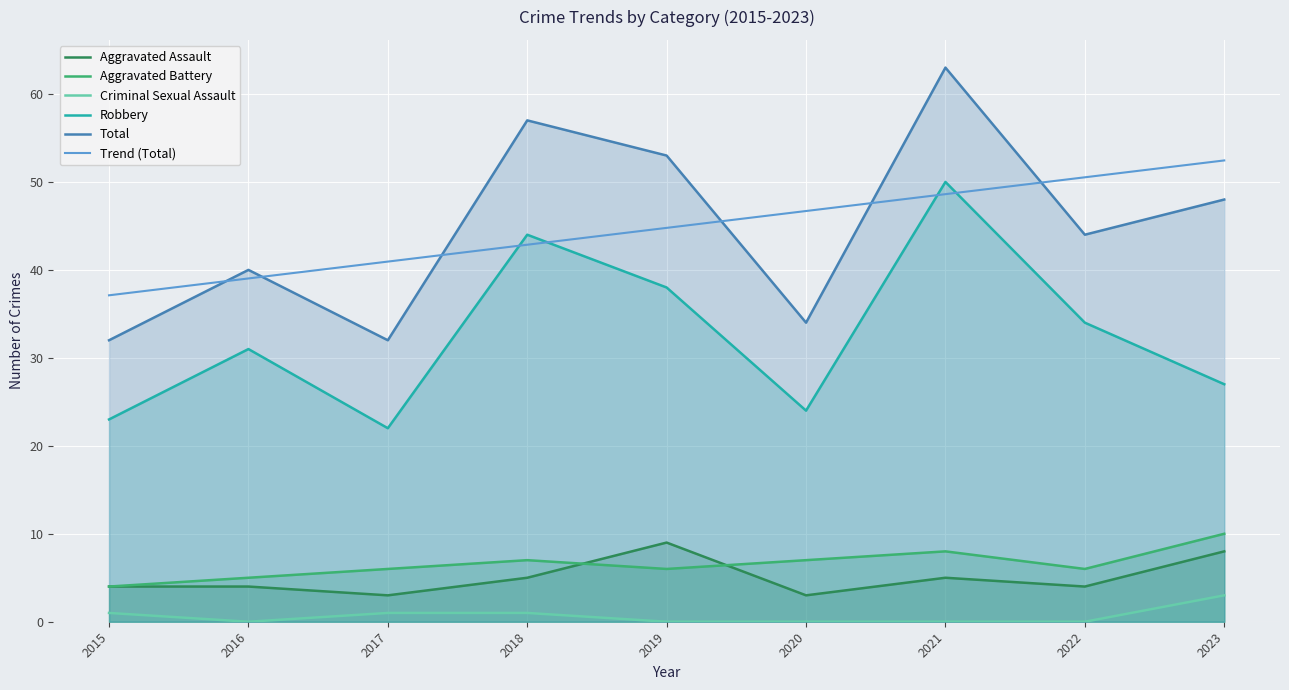

Reading right to left, what are all the values shown in this chart?

Aggravated Assault: 8.0	4.0	5.0	3.0	9.0	5.0	3.0	4.0	4.0
Aggravated Battery: 10.0	6.0	8.0	7.0	6.0	7.0	6.0	5.0	4.0
Criminal Sexual Assault: 3.0	0.0	0.0	0.0	0.0	1.0	1.0	0.0	1.0
Robbery: 27.0	34.0	50.0	24.0	38.0	44.0	22.0	31.0	23.0
Total: 48.0	44.0	63.0	34.0	53.0	57.0	32.0	40.0	32.0
Trend (Total): 52.4	50.5	48.6	46.7	44.8	42.9	40.9	39.0	37.1